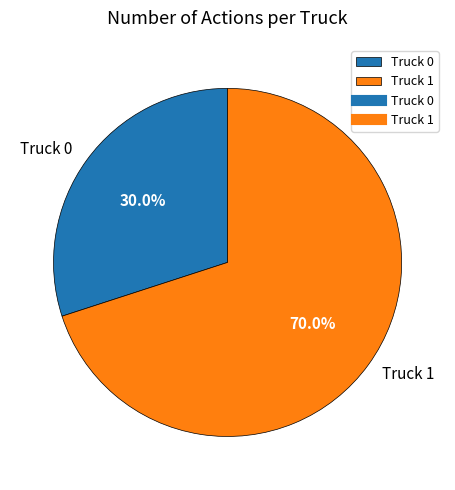

Do Truck 1 and Truck 0 together represent more than half of the pie?

Yes